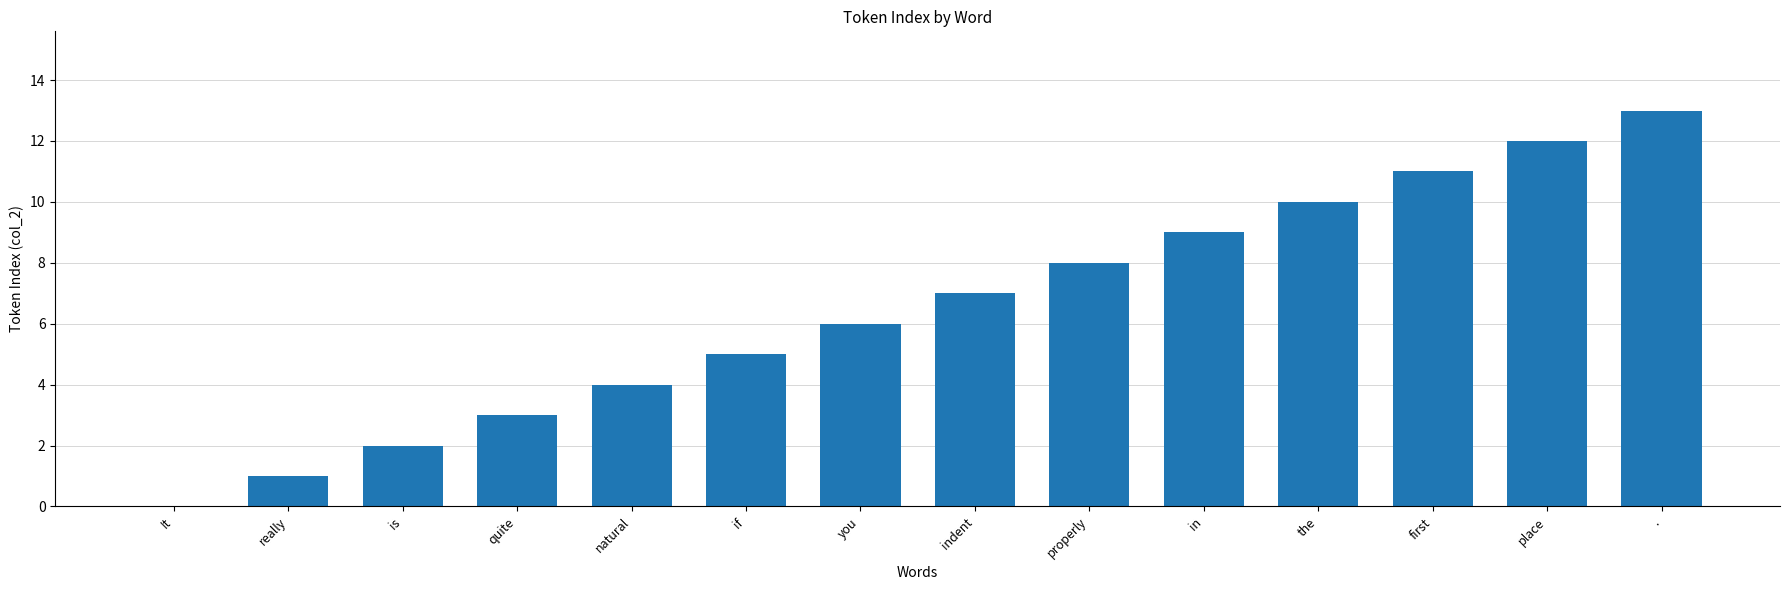

What is the greatest value displayed?

13